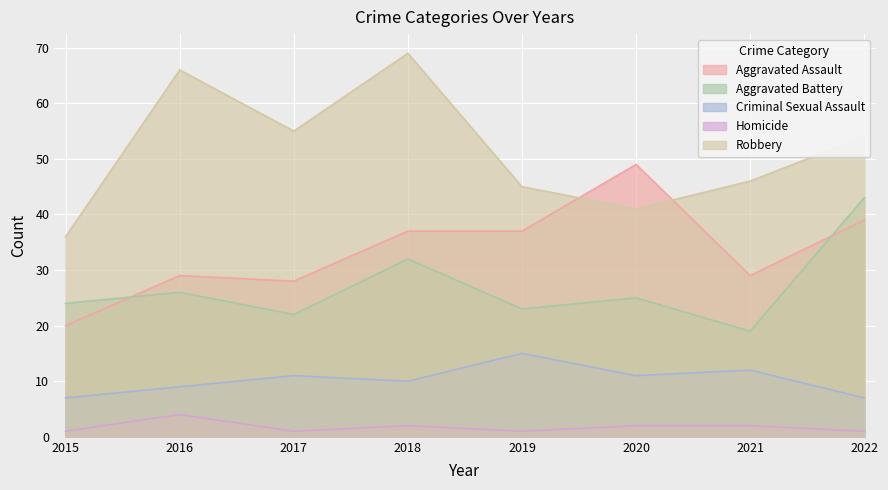

What are all the series names shown in the legend?

Aggravated Assault, Aggravated Battery, Criminal Sexual Assault, Homicide, Robbery